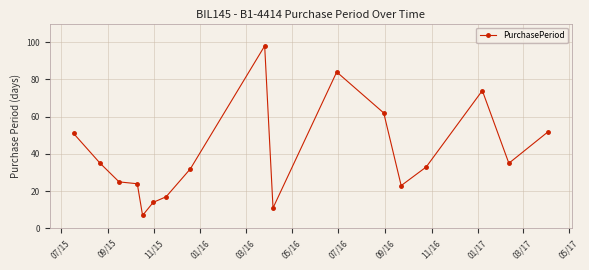

Is this an area chart (filled region under the line)?

No